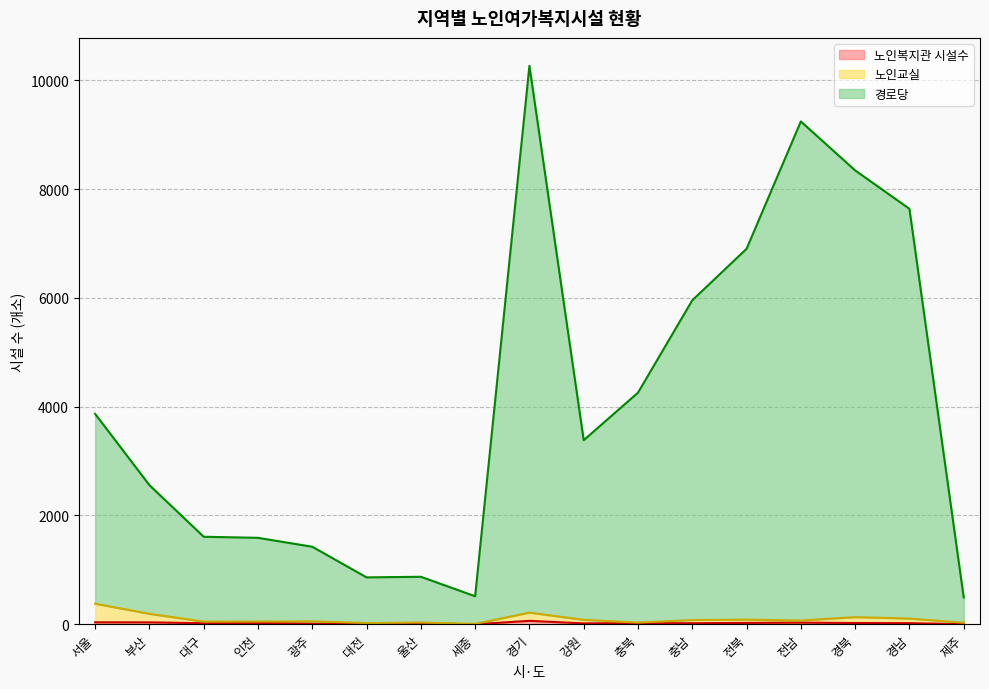

How many series are shown in this chart?

3